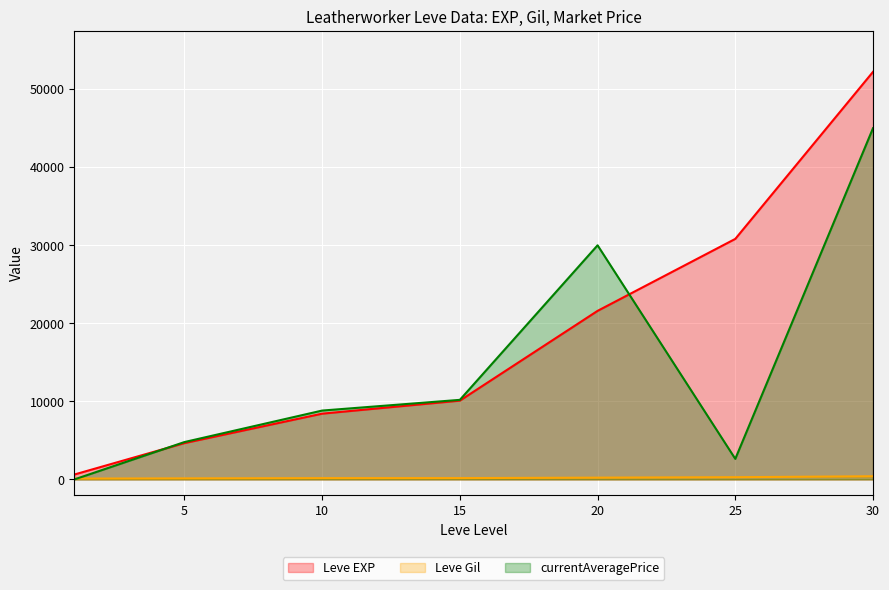

What is the difference between the Leve EXP values at 20 and 1?

20970